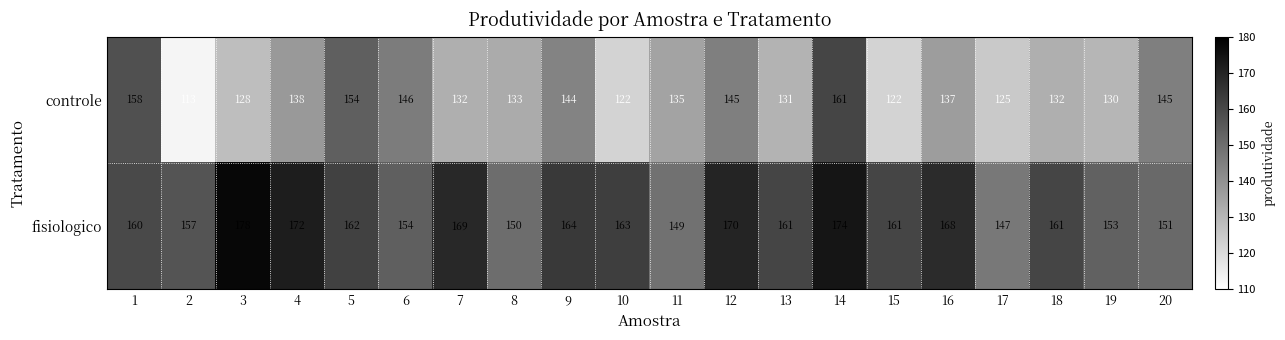

The value of fisiologico at 4 is 172. True or false?

True